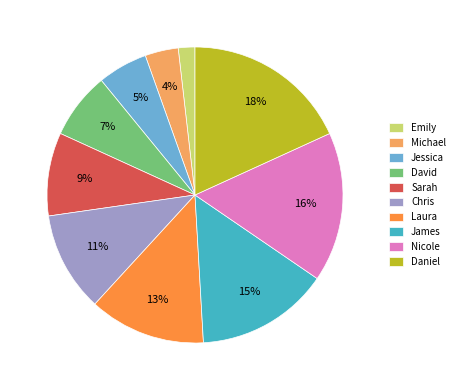

The Michael slice represents 4% of the pie. True or false?

True